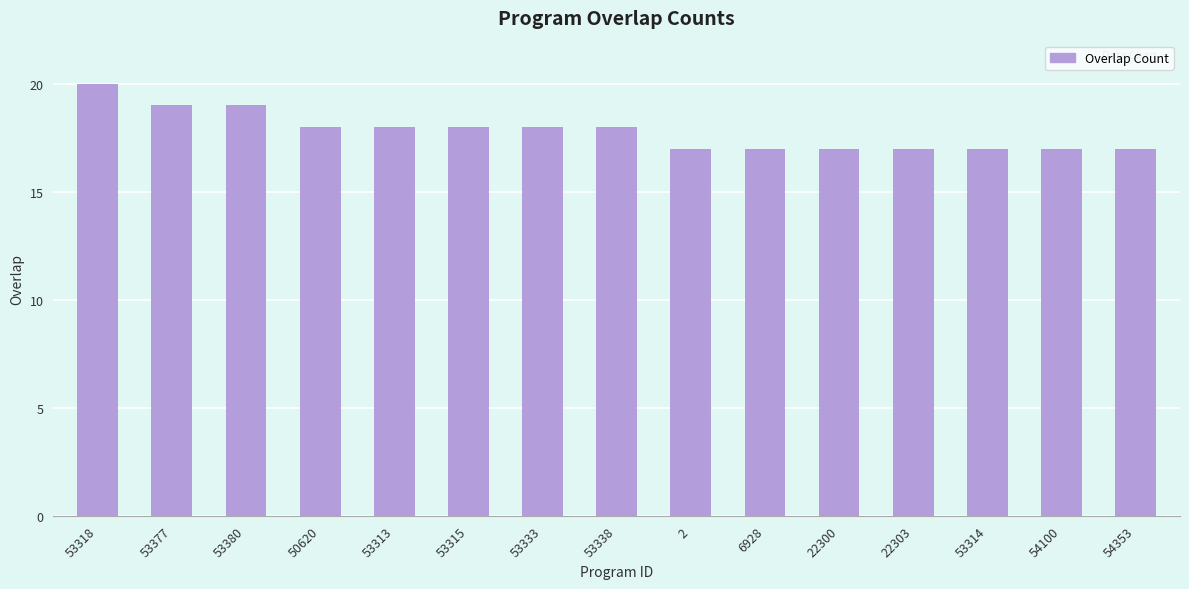

What is the sum of all values?

267